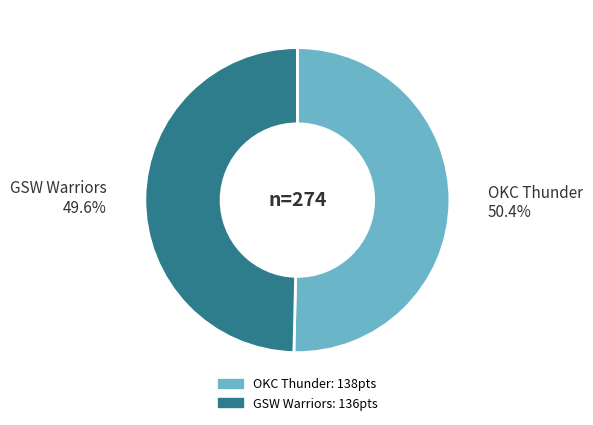

Which slice is the smallest?

GSW Warriors